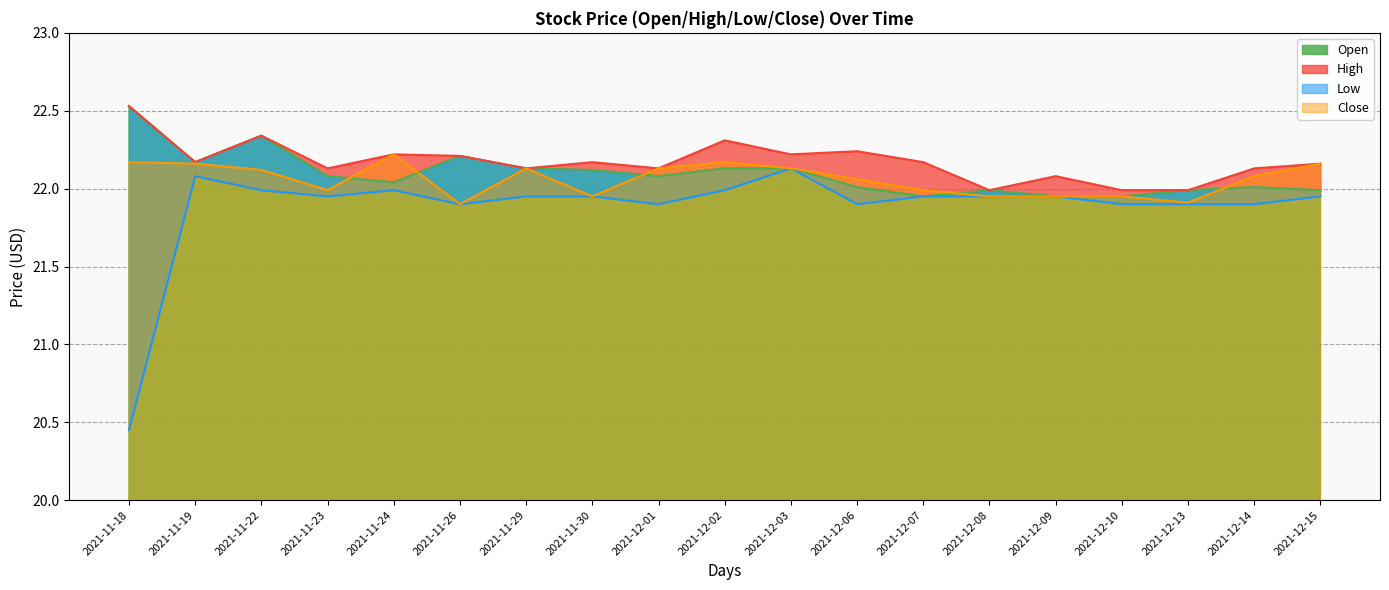

At which category is the sum across all series the highest?

2021-11-22